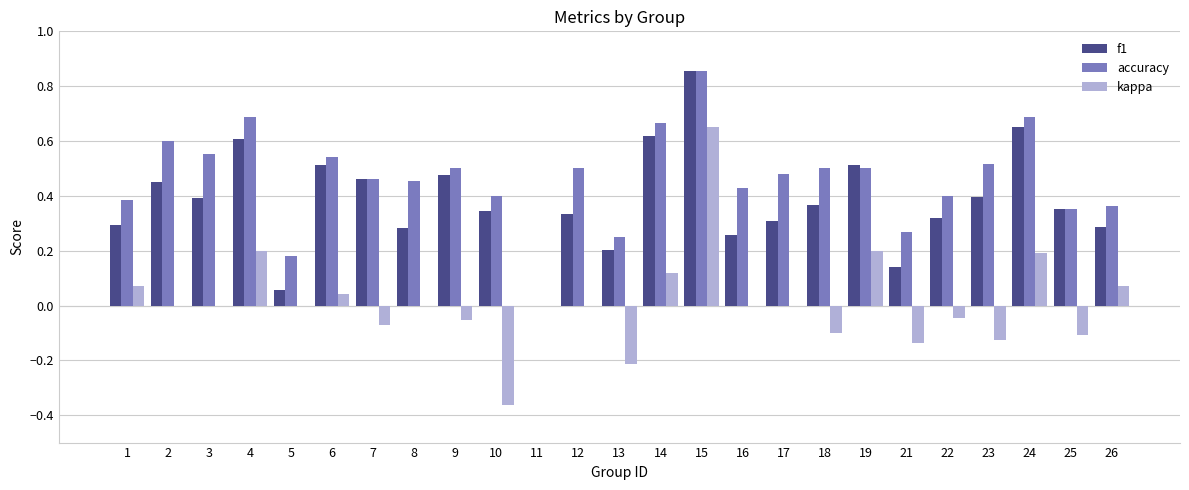

Which series changed the most between 4 and 11?

accuracy